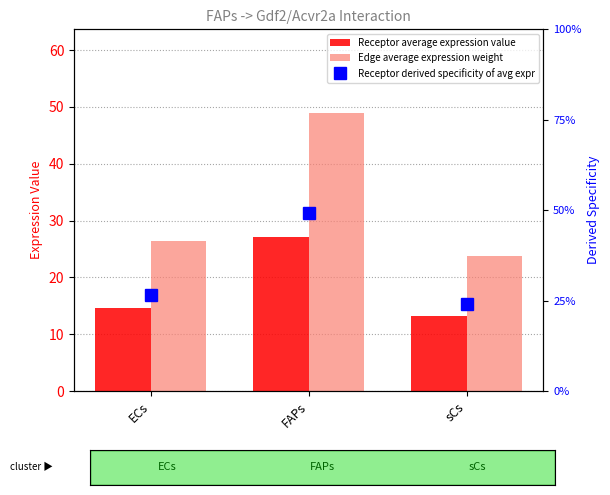

What is the label of the 2nd bar from the right?

FAPs